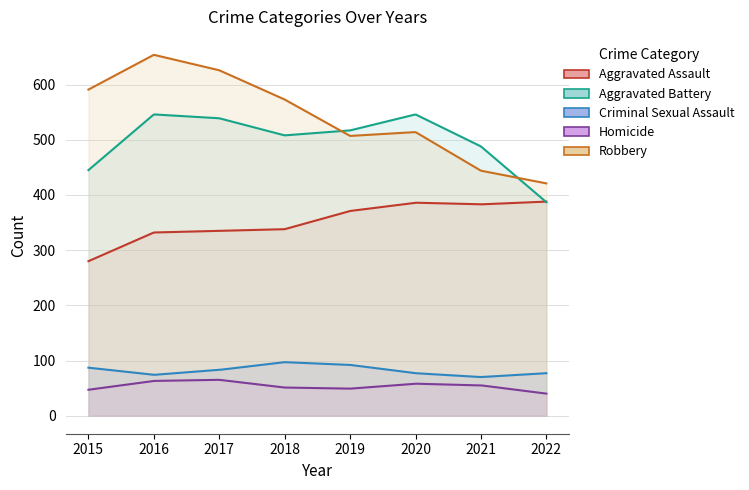

True or false: Aggravated Assault has more than 2 interior local peaks.

False